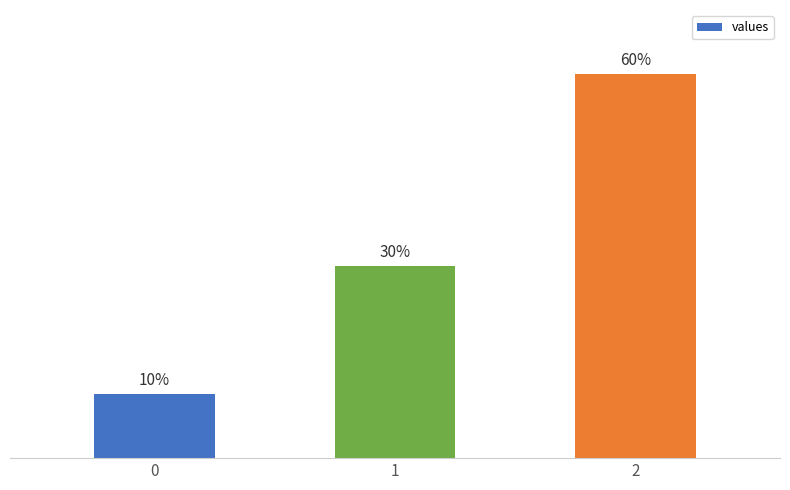

Are the bars horizontal?

No